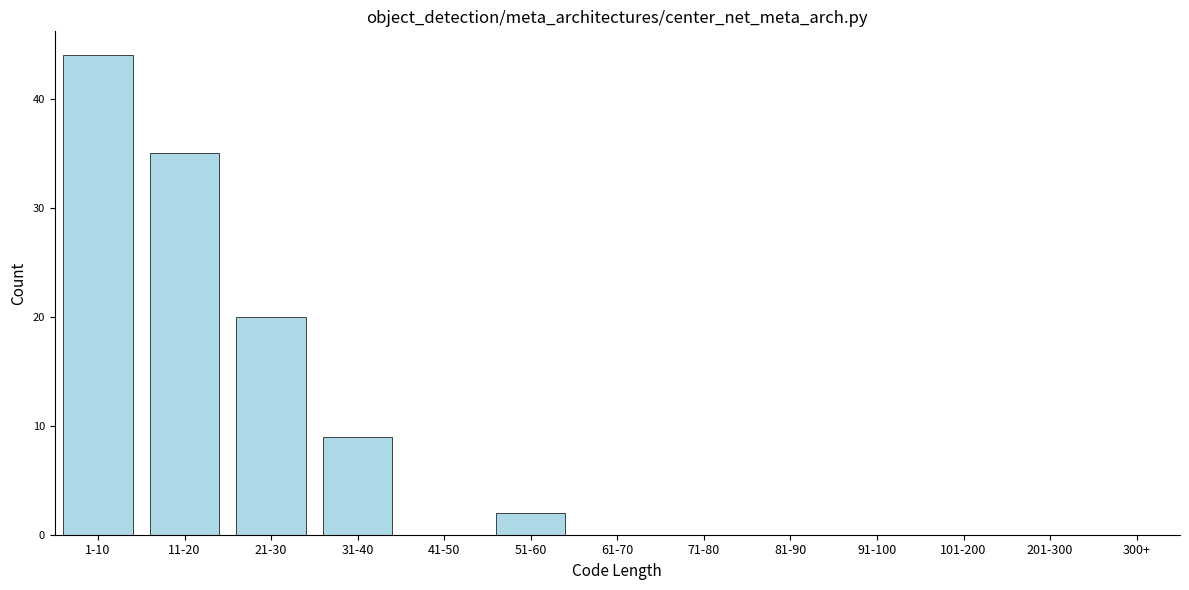

Reading left to right, transcribe all the data shown in this chart.

1-10=44	11-20=35	21-30=20	31-40=9	41-50=0	51-60=2	61-70=0	71-80=0	81-90=0	91-100=0	101-200=0	201-300=0	300+=0